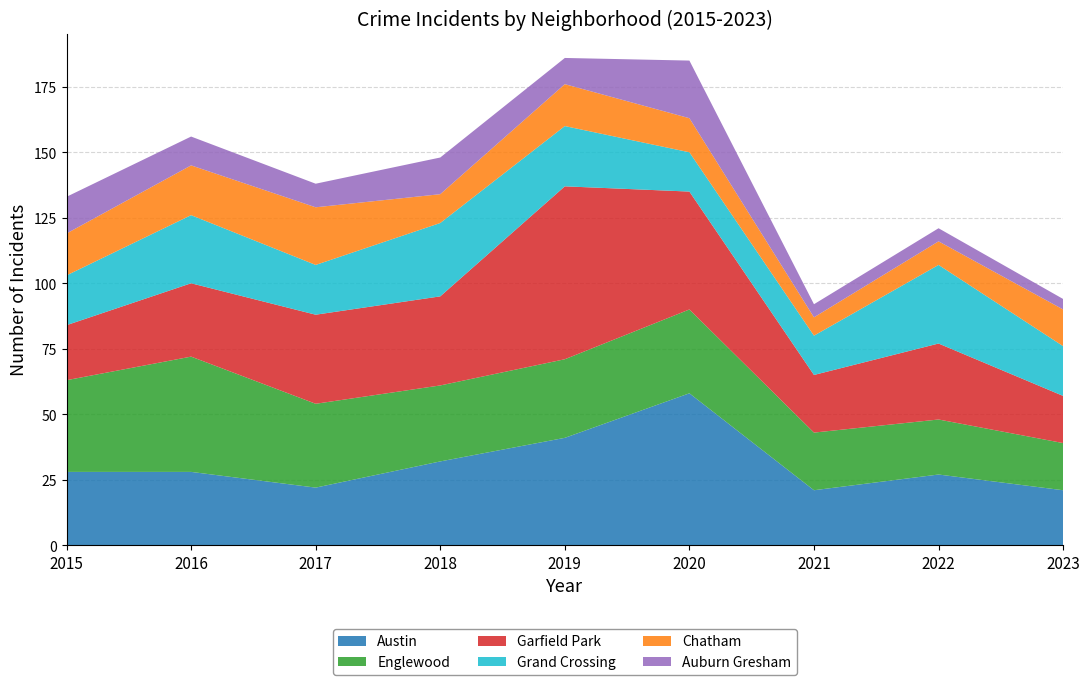

Reading left to right, list all the values displayed in this chart.

Austin: 28	28	22	32	41	58	21	27	21
Englewood: 35	44	32	29	30	32	22	21	18
Garfield Park: 21	28	34	34	66	45	22	29	18
Grand Crossing: 19	26	19	28	23	15	15	30	19
Chatham: 16	19	22	11	16	13	7	9	14
Auburn Gresham: 14	11	9	14	10	22	5	5	4